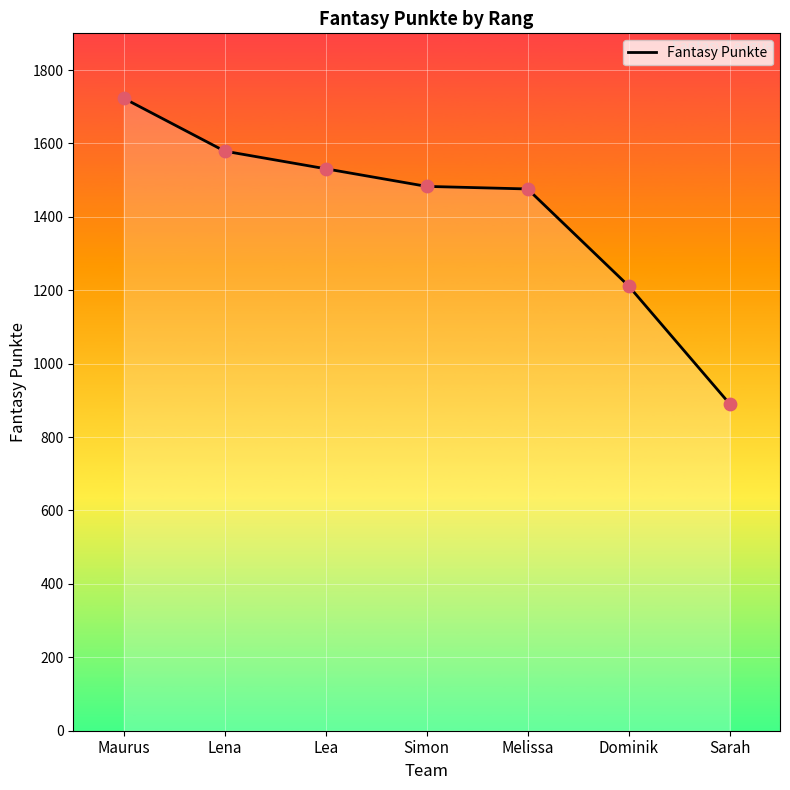

What is the ratio of the value at Dominik to the value at Sarah?

1.4